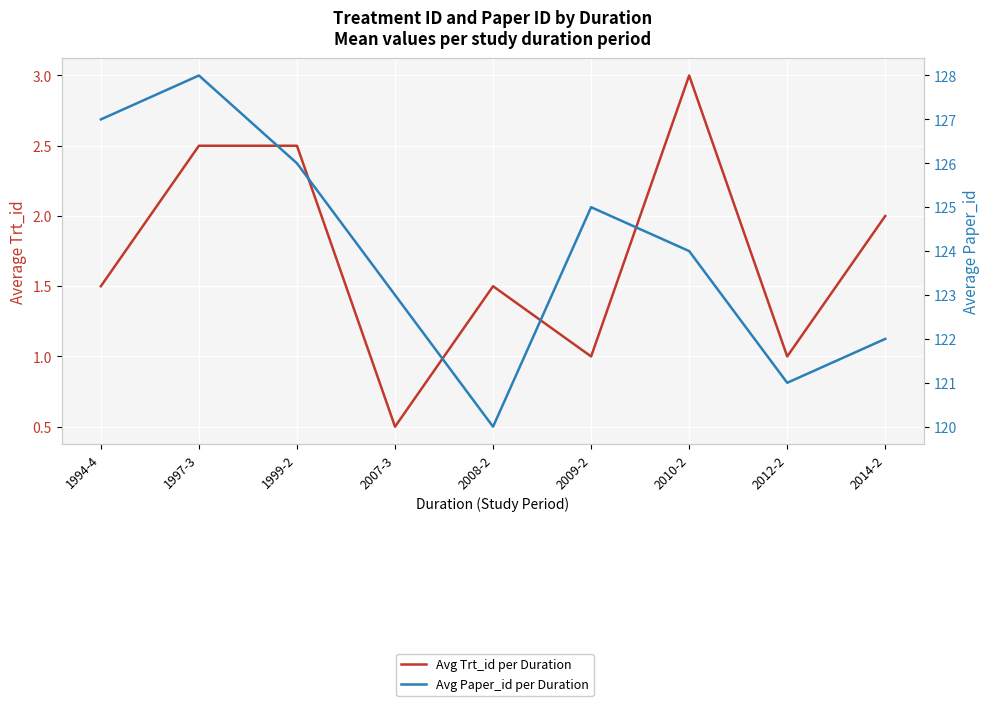

Which has a higher value, 2009-2 or 1994-4?

1994-4